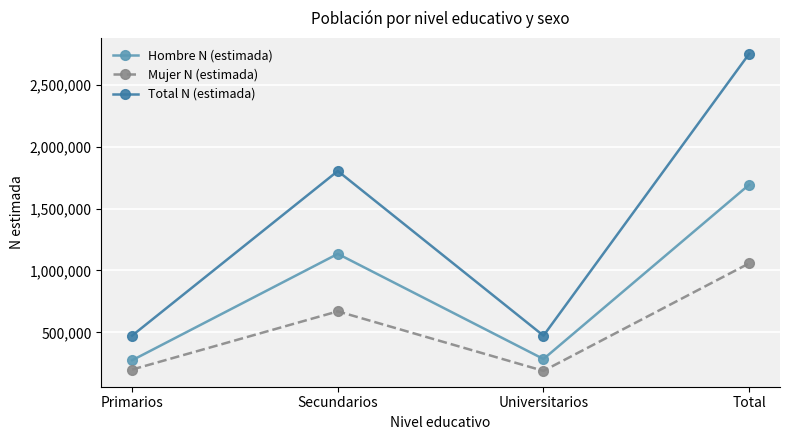

At which category is the sum across all series the highest?

Total